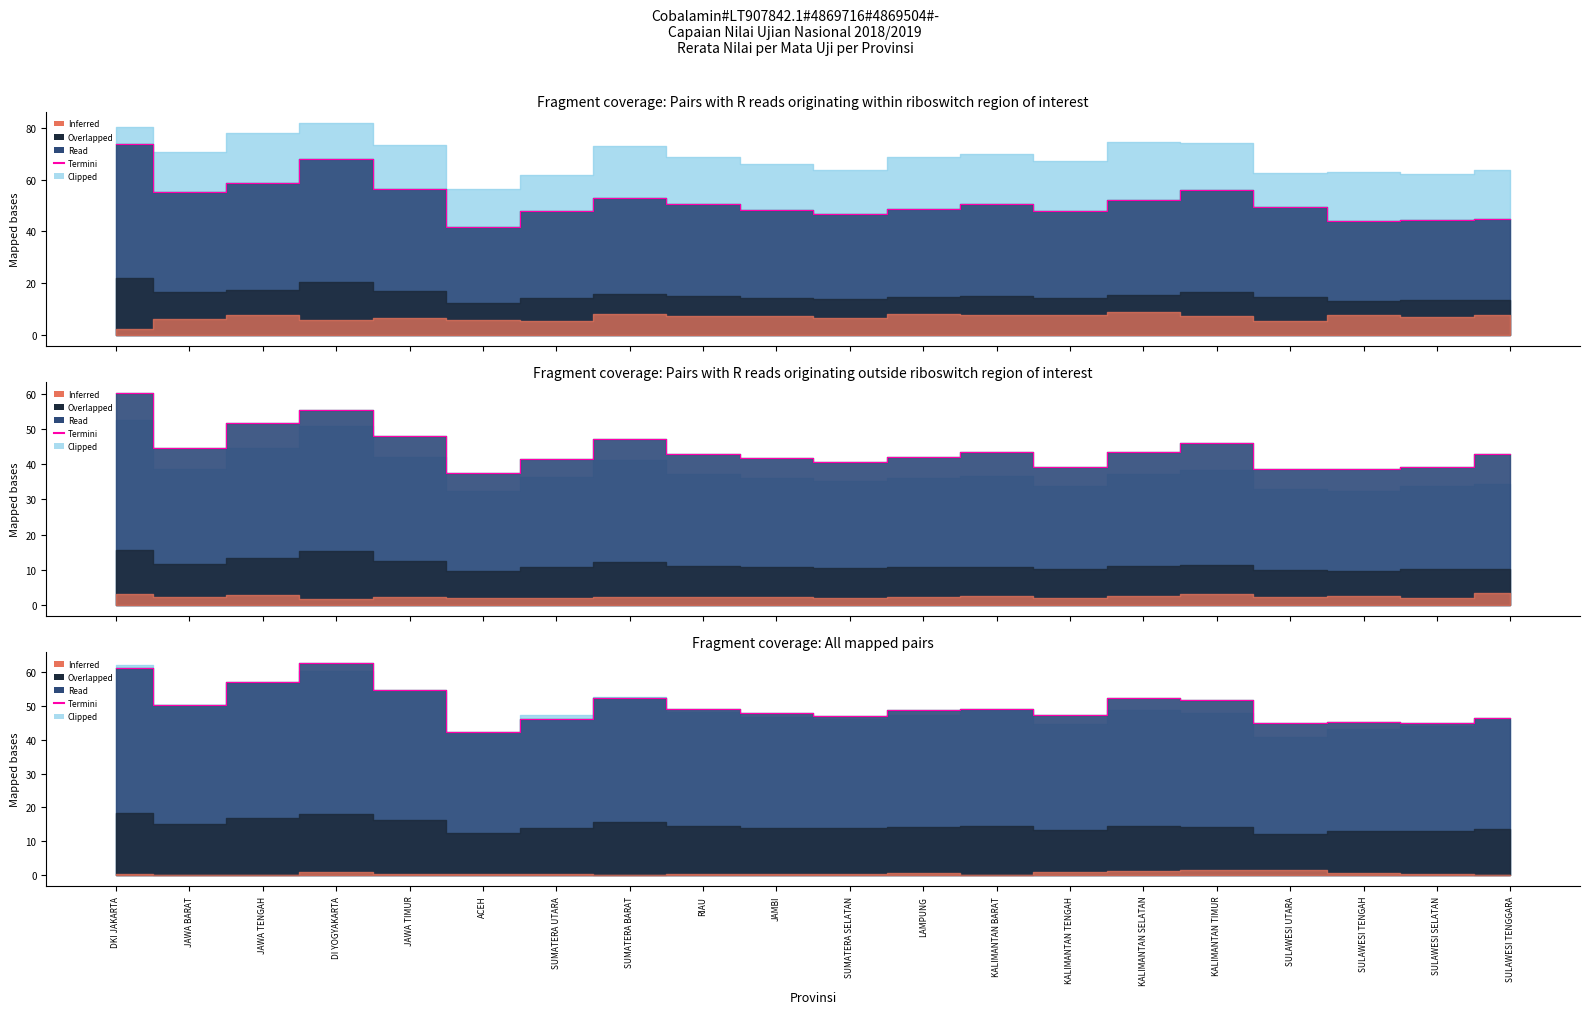

What position from the right is DI YOGYAKARTA?

17